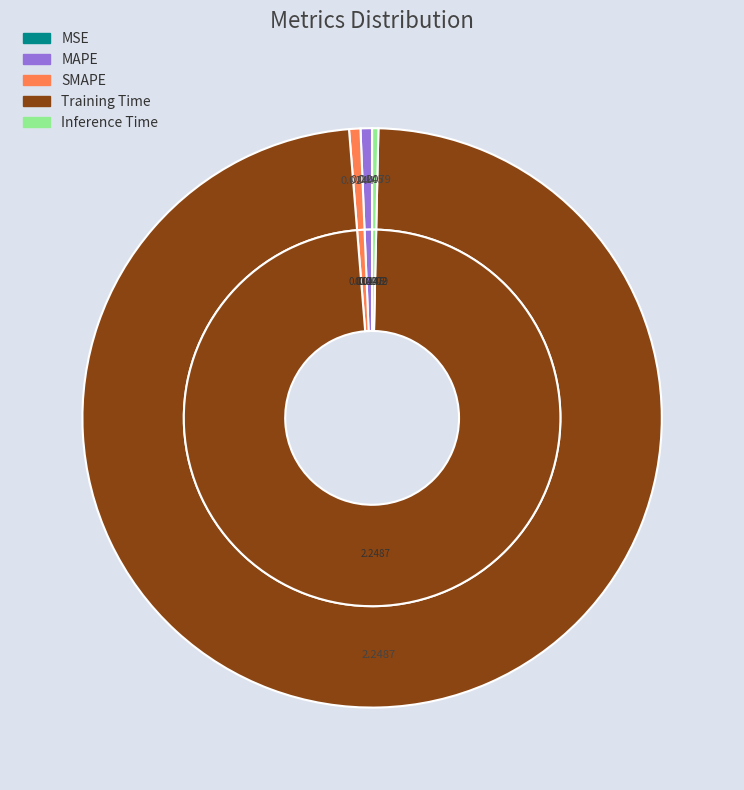

To the nearest percent, what is the average slice percentage?

20%